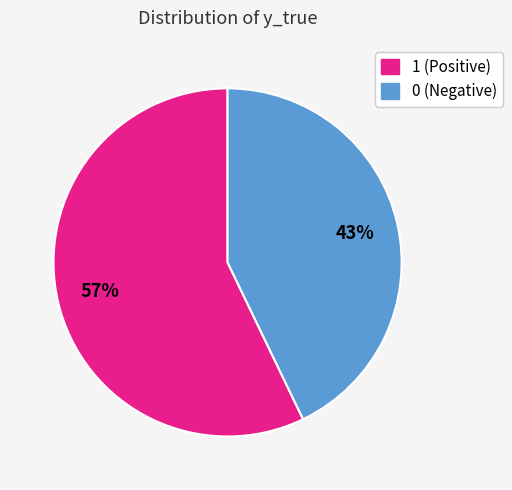

To the nearest percent, what is the combined percentage of 1 and 0?

100%